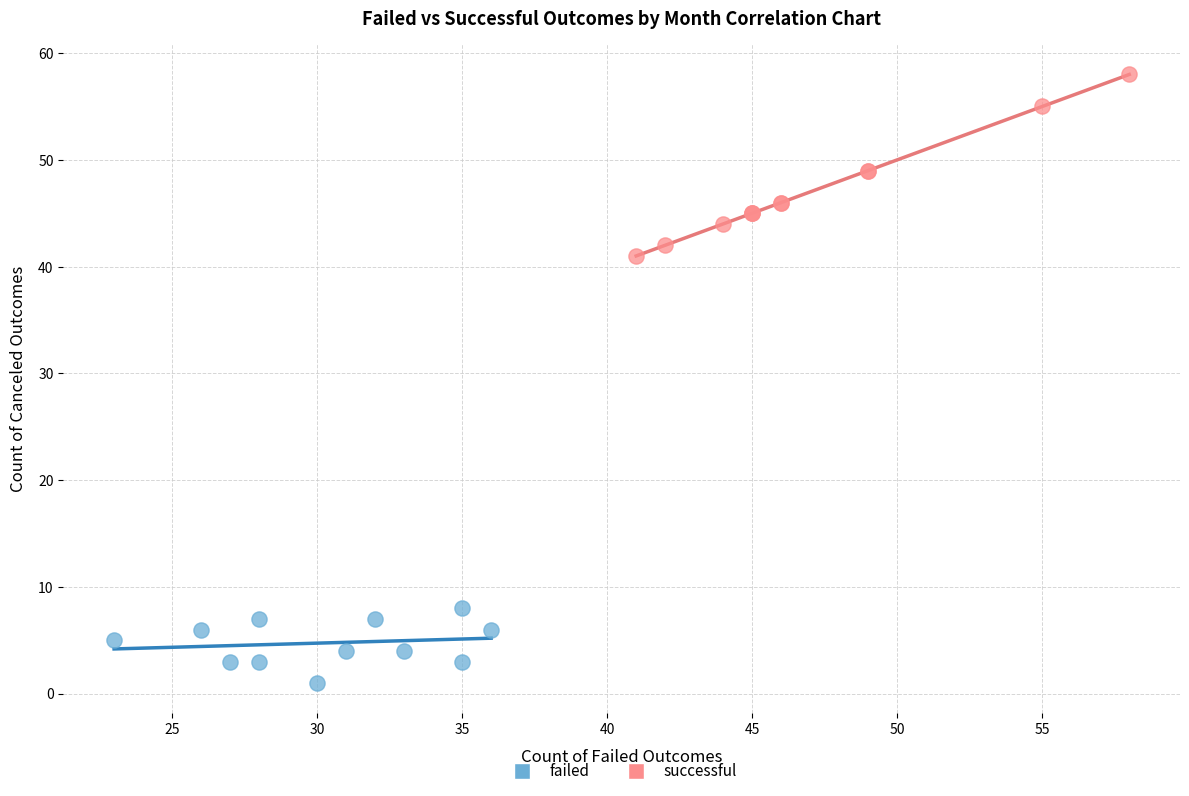

Which series has the largest Y range (max minus min)?

successful